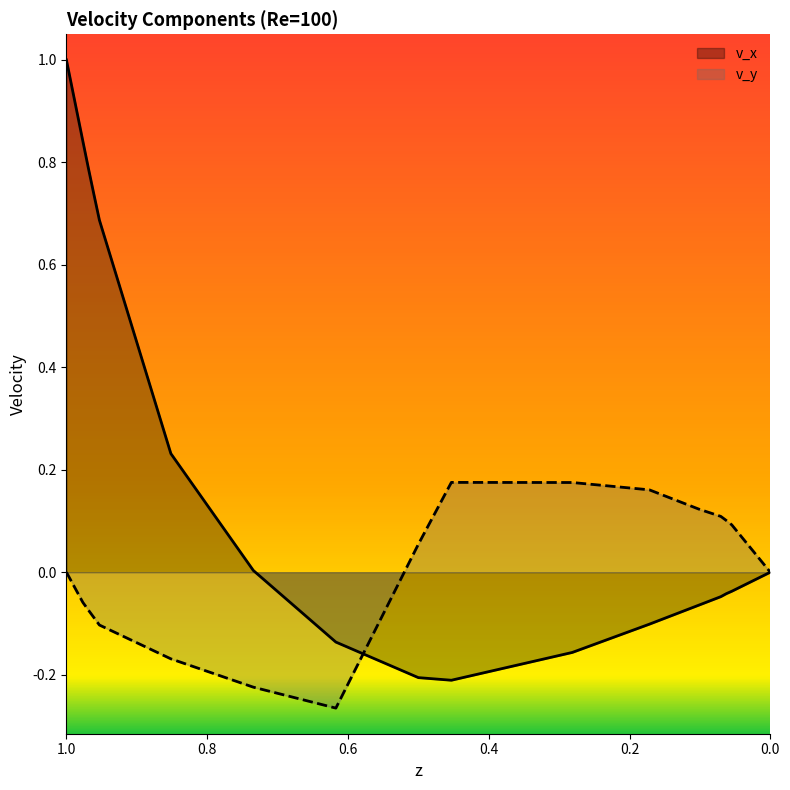

What value does the v_x series have at 0.4531?

-0.2